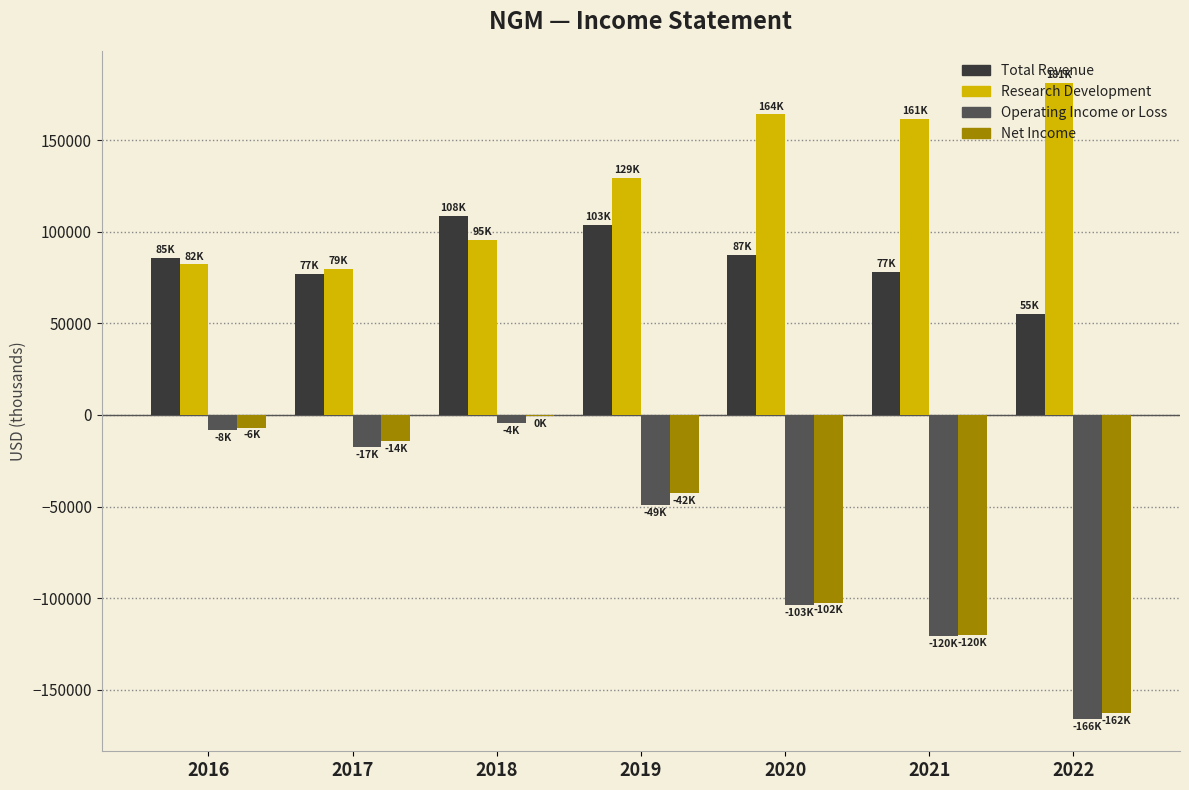

What is the sum of all Research Development values?

893600